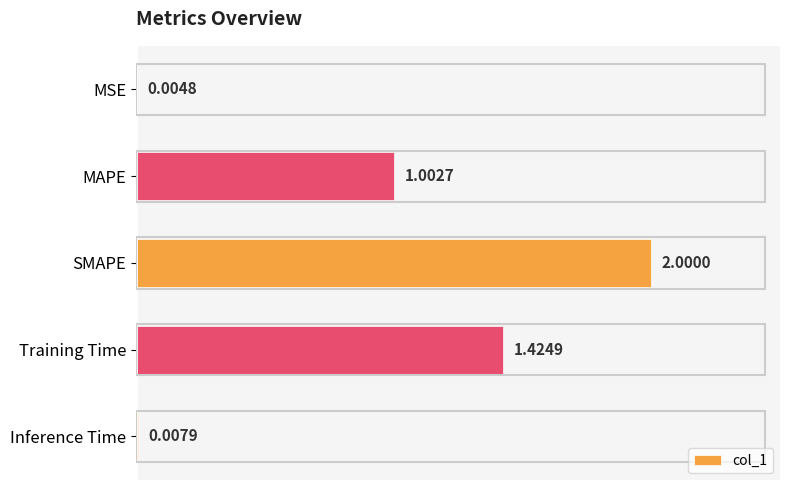

Between SMAPE and MAPE, which is larger?

SMAPE